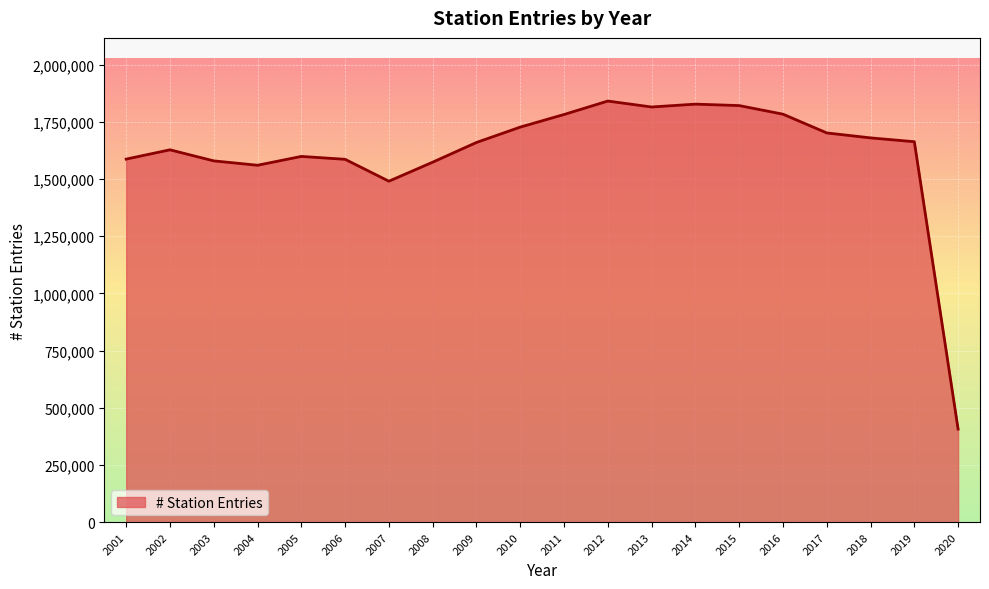

What is the change in value from 2001 to 2002?

+40641